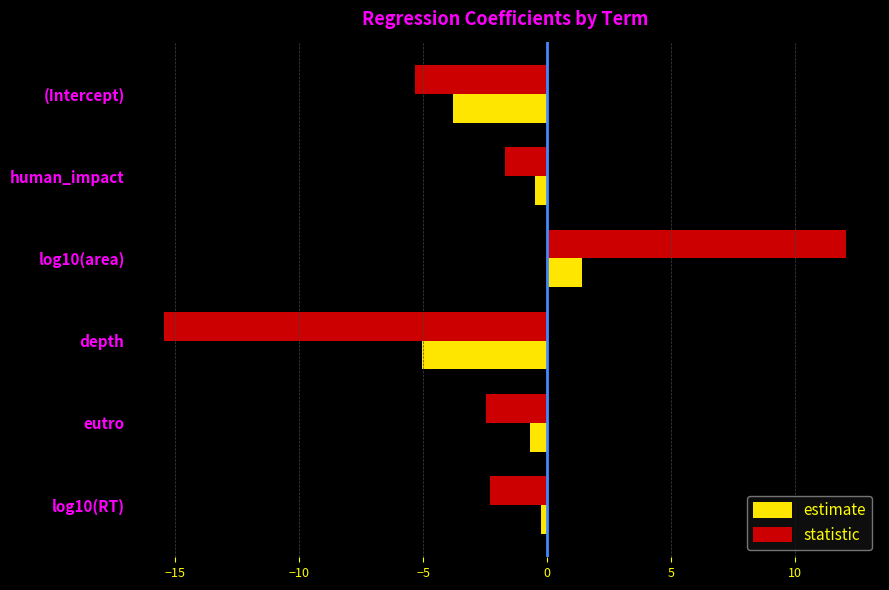

The estimate series shows -3.8 at (Intercept). True or false?

True